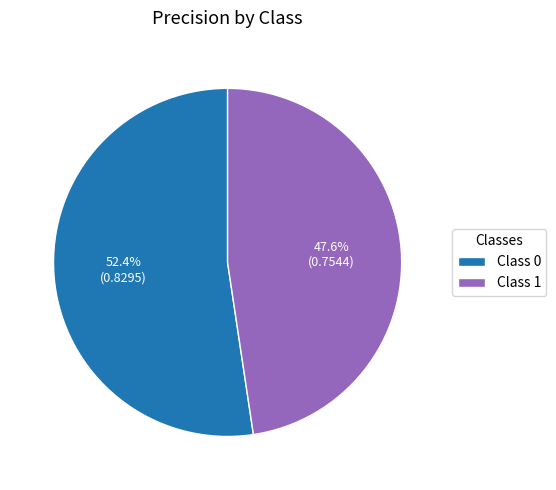

Is there any slice that represents more than half of the pie?

Yes